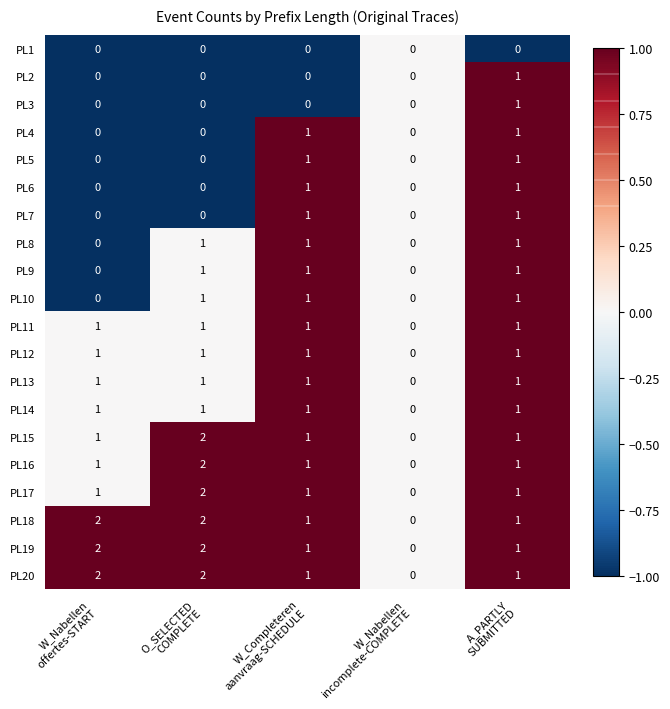

How many PL17 values are between 1 and 2?

4